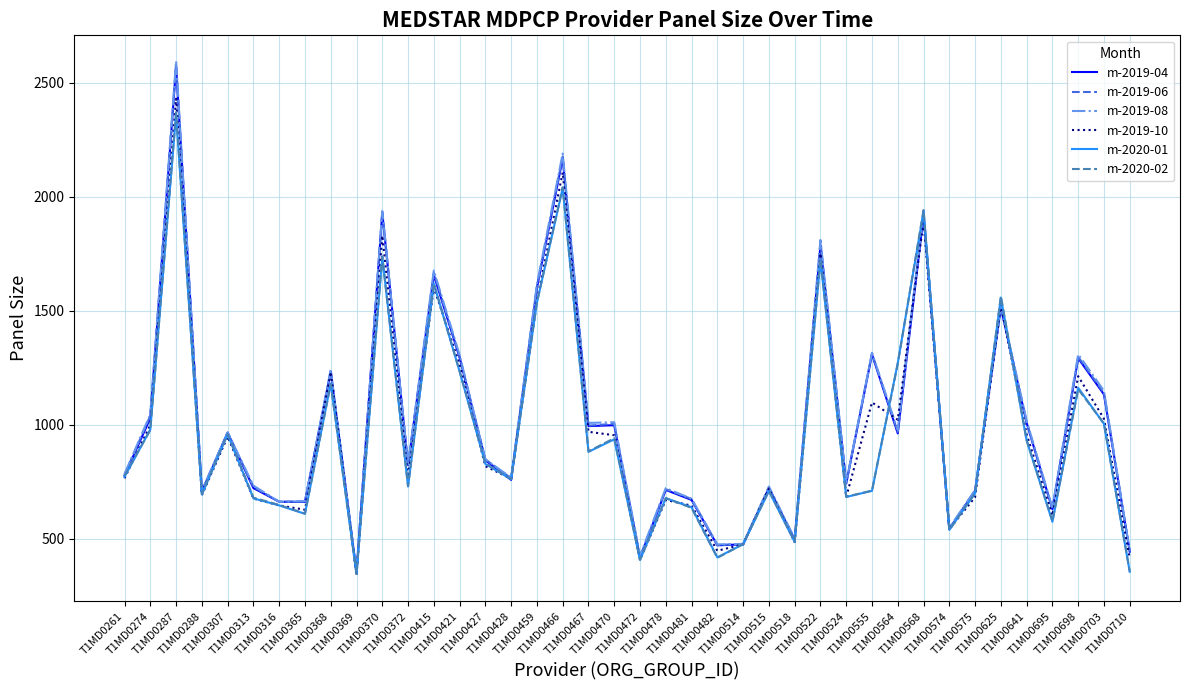

What is the total value across all series at T1MD0710?

2457